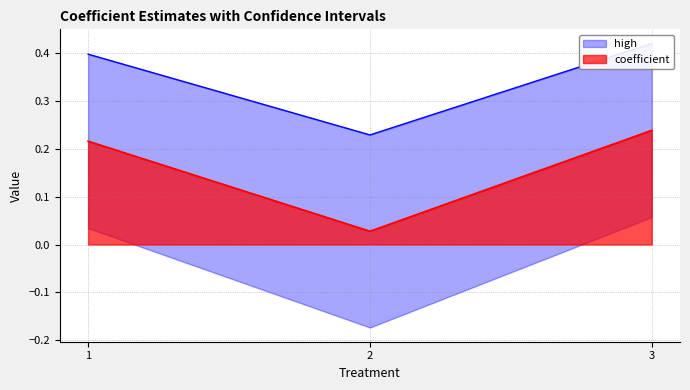

Rank the categories by coefficient value from lowest to highest.

2, 1, 3